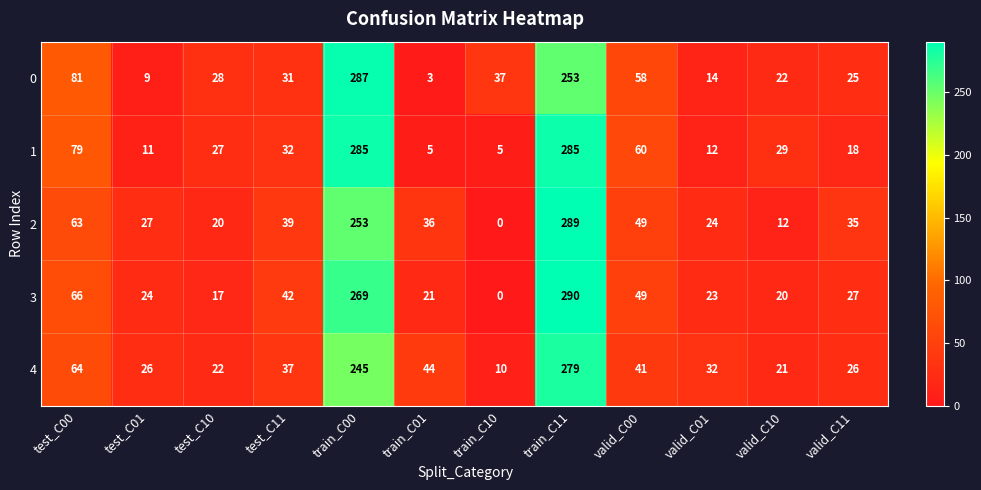

What is the total value across all series at train_C00?

1339